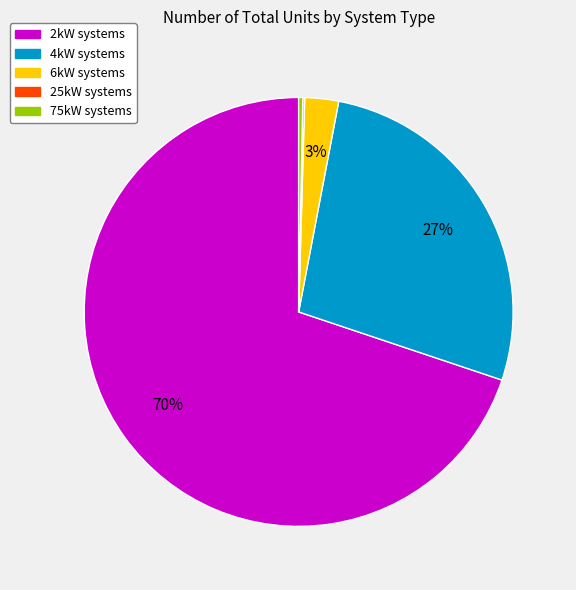

Is there a majority slice in this chart?

Yes